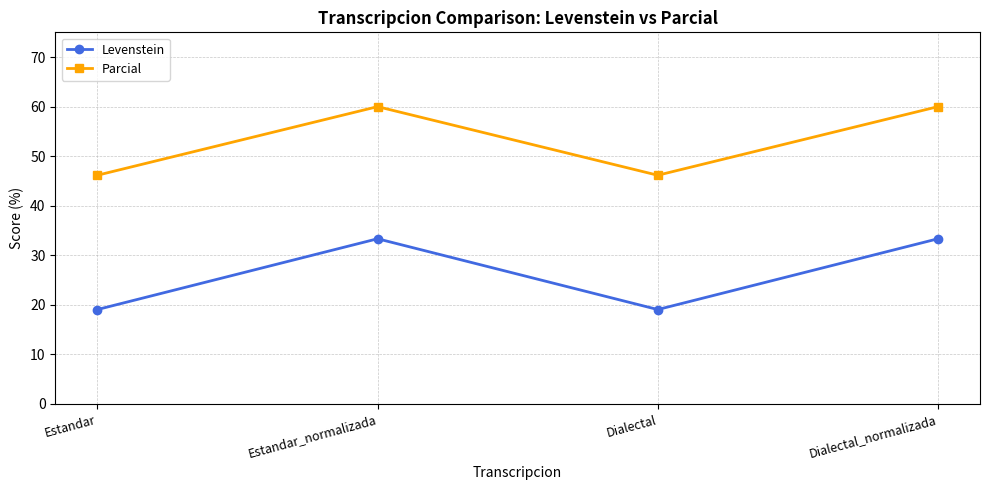

True or false: Parcial and Levenstein cross at least once.

False